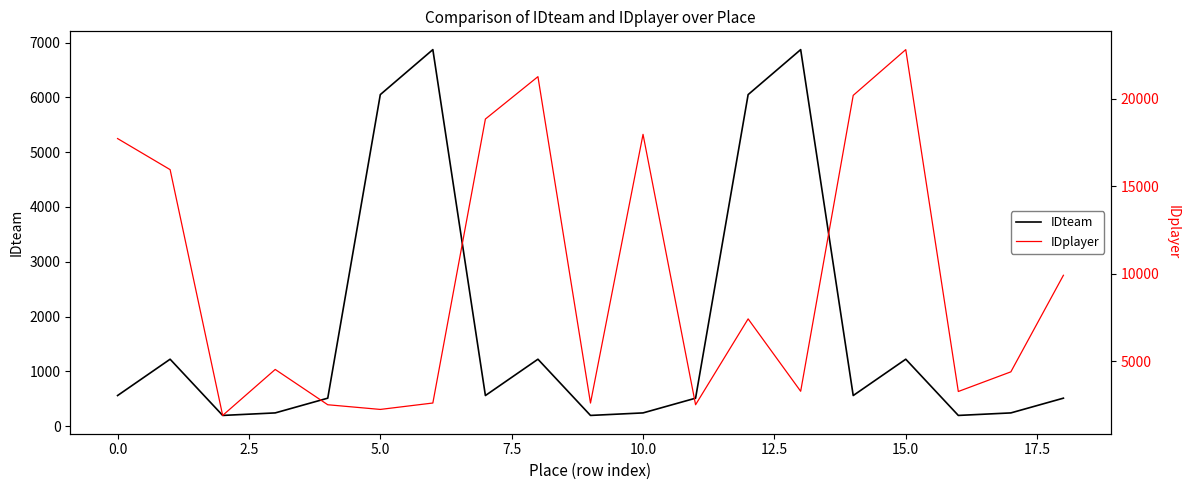

Reading left to right, transcribe all the data shown in this chart.

IDteam: 558	1221	195	241	510	6050	6871	558	1221	195	241	510	6050	6871	558	1221	195	241	510
IDplayer: 17730	15955	1919	4545	2529	2262	2628	18844	21264	2626	17970	2530	7432	3298	20196	22808	3286	4408	9922